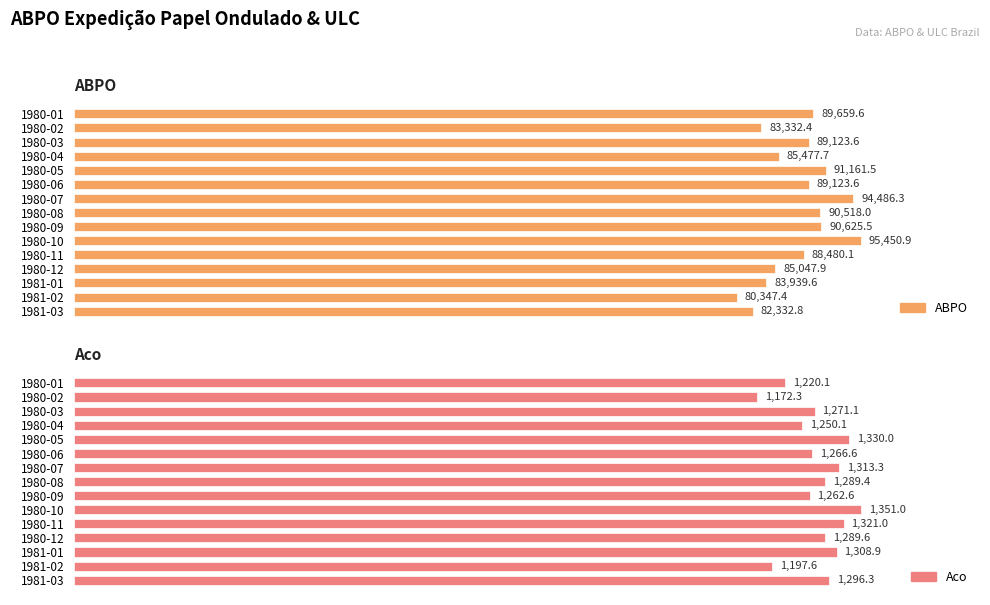

What is the difference between the highest and lowest values at 1980-01?

88439.5